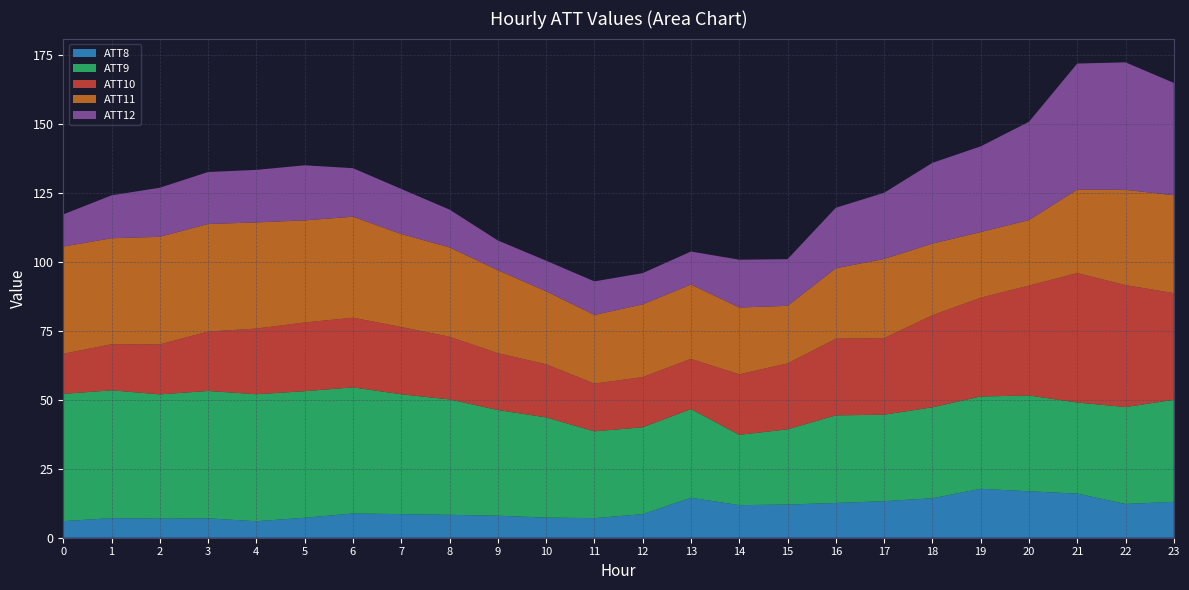

What is the total value across all series at 23?

165.0